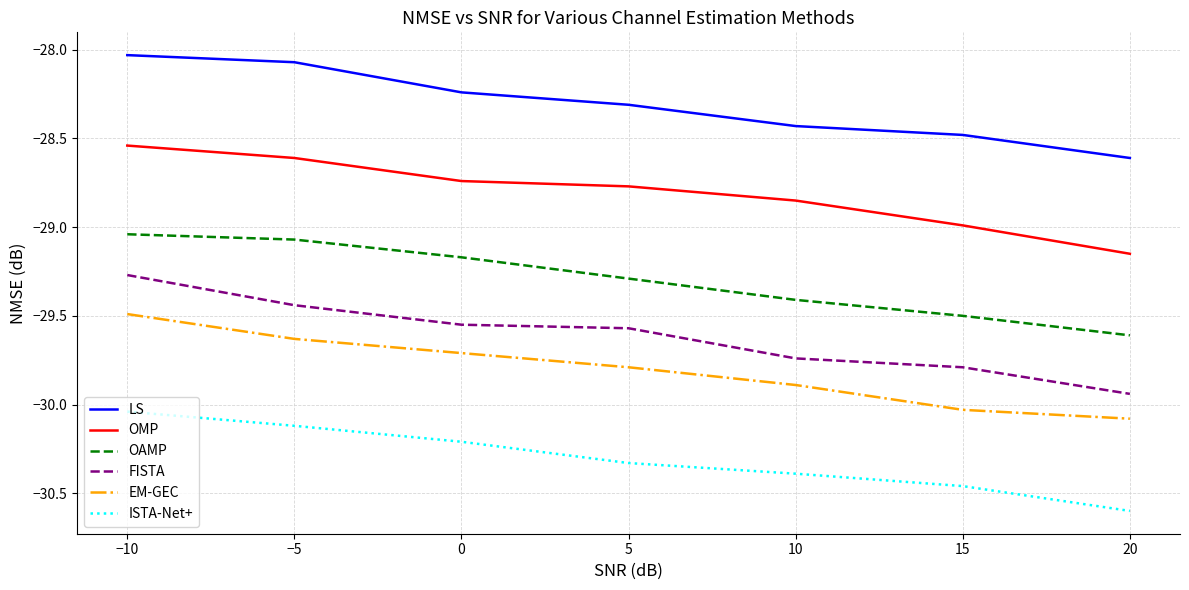

Does the chart display data point markers on the line(s)?

No